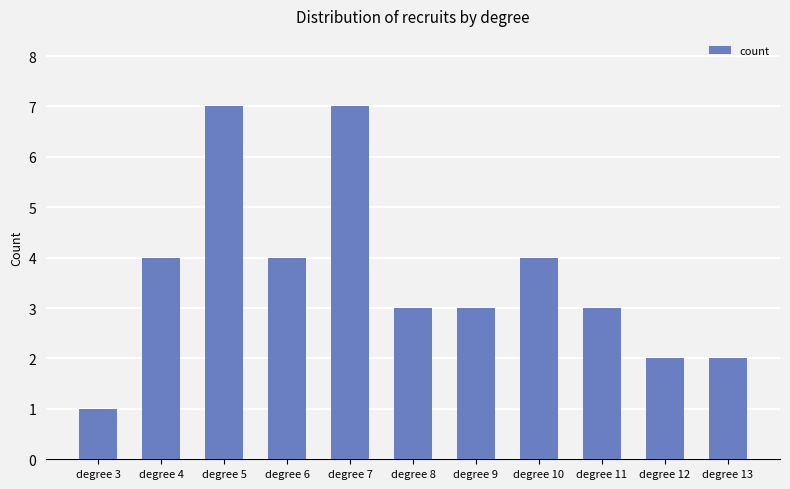

How many distinct data groups are displayed?

1